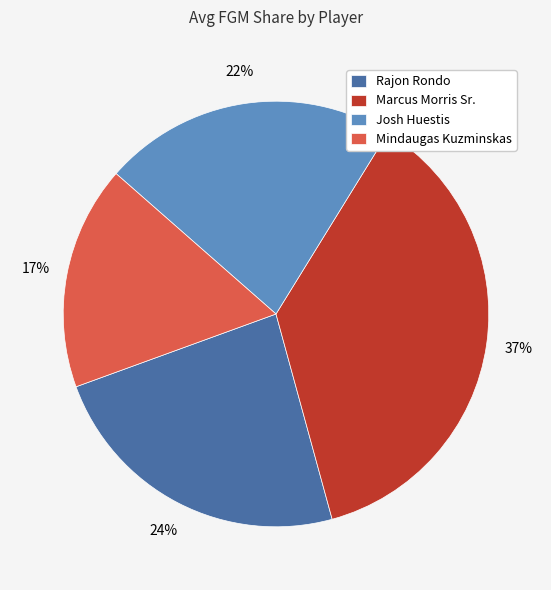

Approximately how many times larger is the value at Rajon Rondo compared to Mindaugas Kuzminskas?

1.4